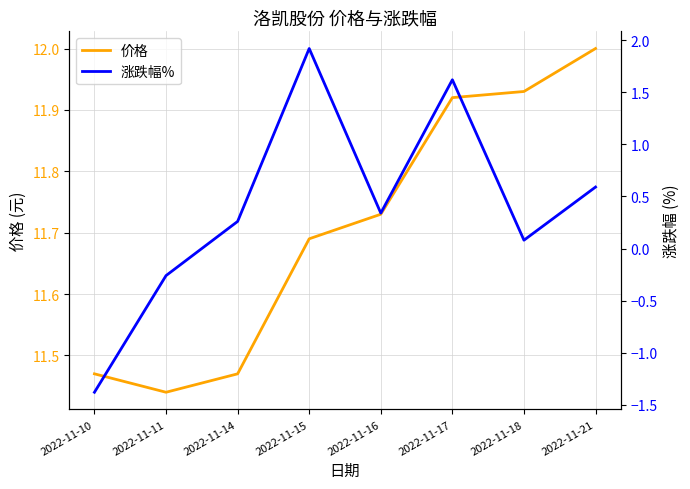

What is the total value across all series at 2022-11-15?

13.6